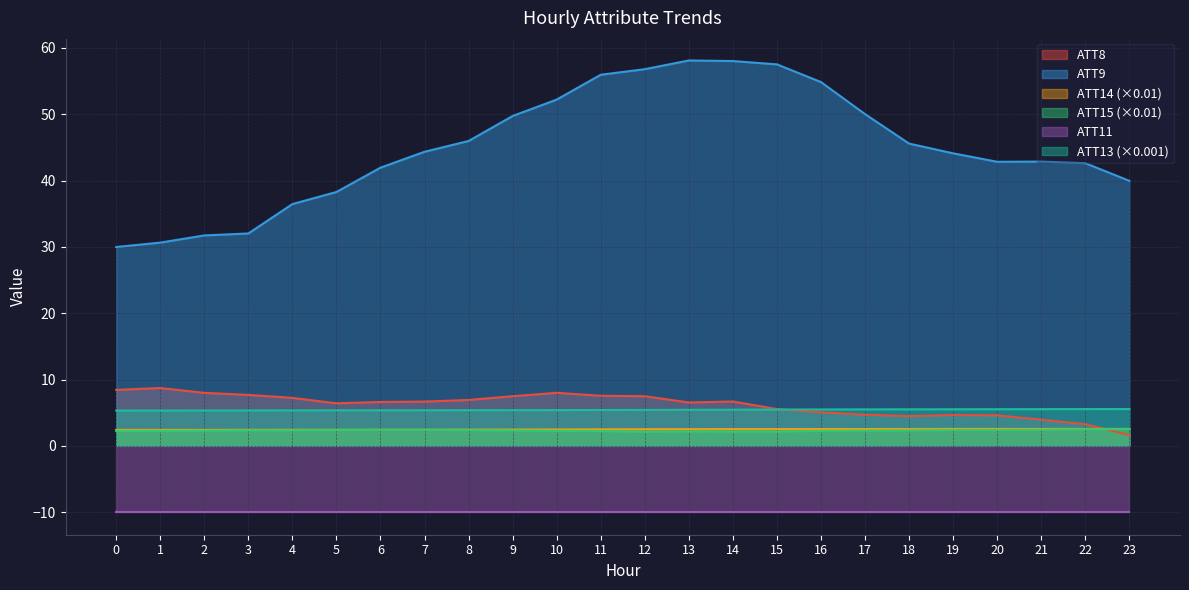

What is the maximum value shown in the chart?

58.1